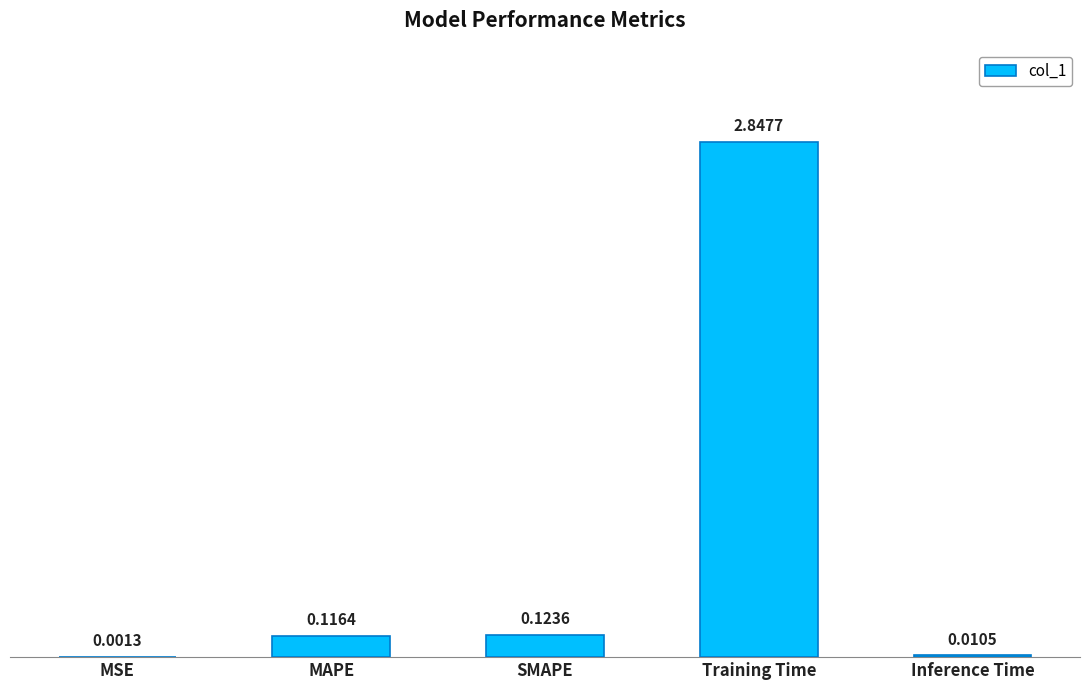

What is the sum of all values?

3.1